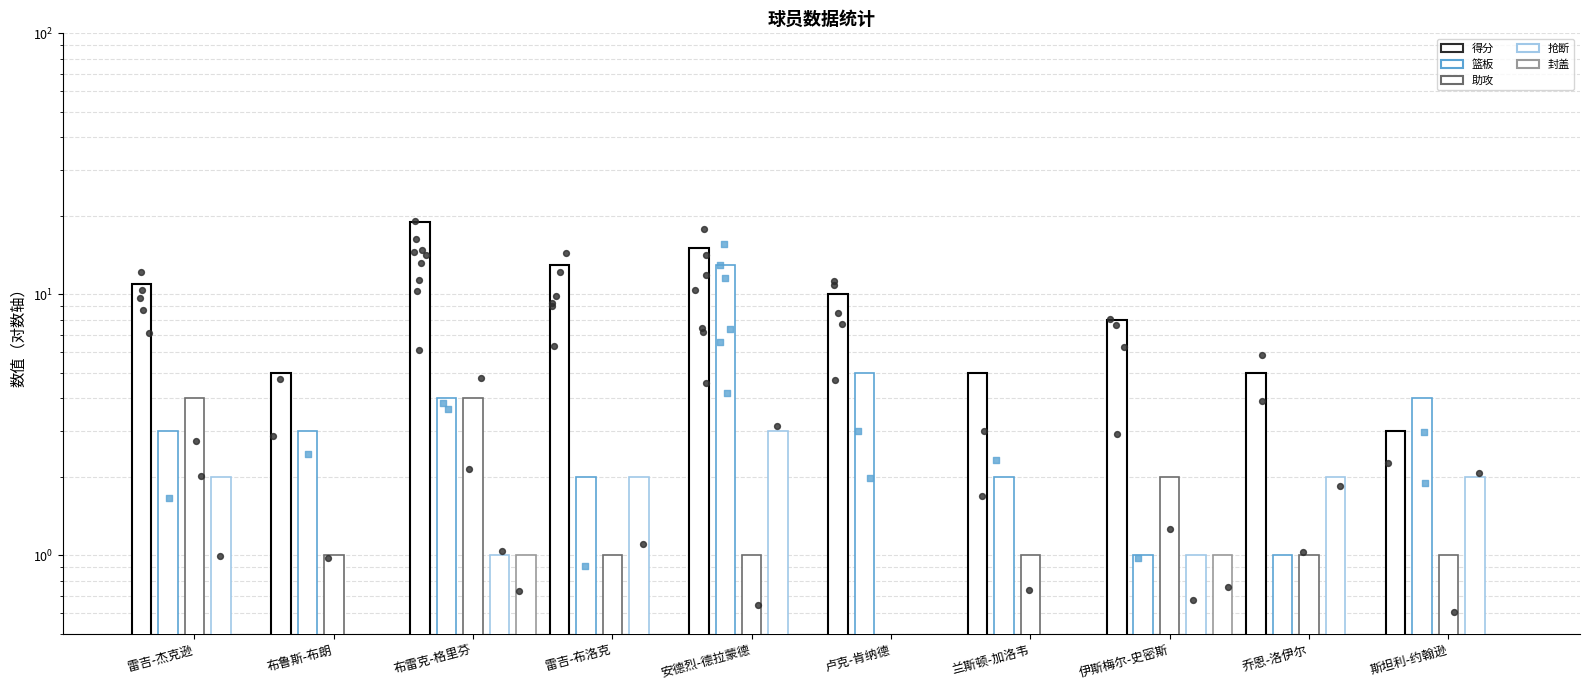

Which series contains the highest Y value?

得分